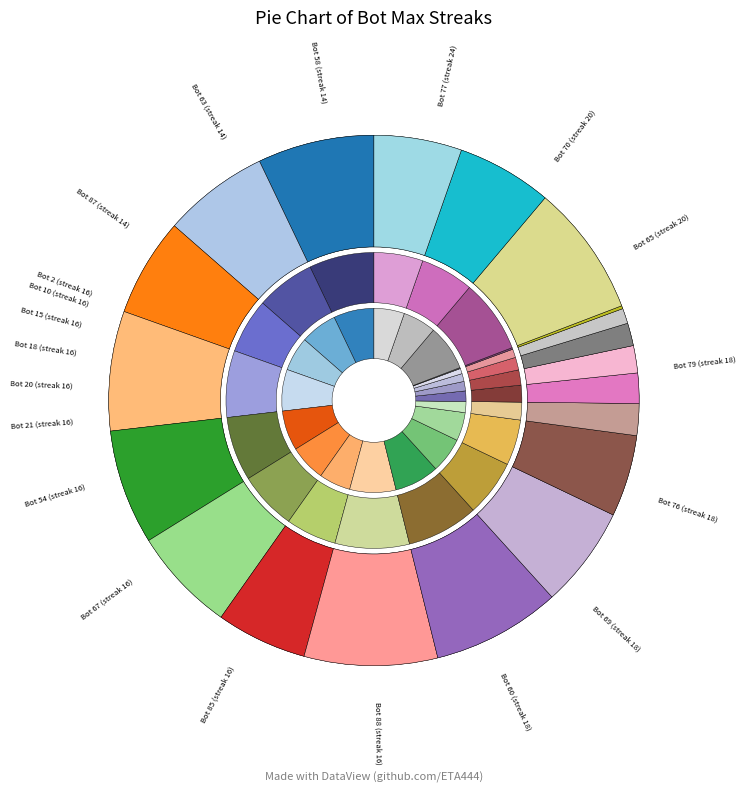

Does any single category account for the majority?

No